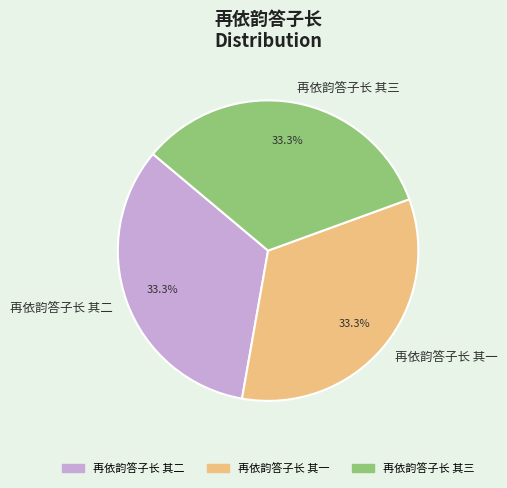

What percentage do 再依韵答子长 其一 and 再依韵答子长 其三 together represent?

66.7%